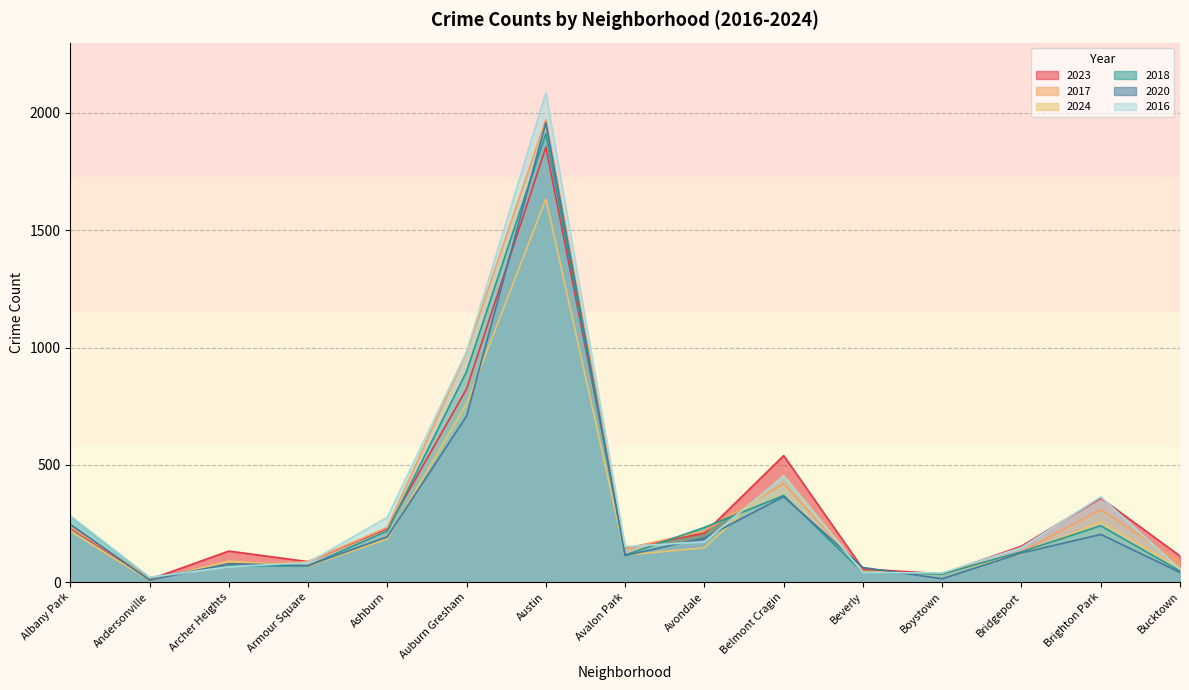

Reading left to right, transcribe all the data shown in this chart.

2023: Albany Park=231	Andersonville=11	Archer Heights=132	Armour Square=87	Ashburn=228	Auburn Gresham=824	Austin=1854	Avalon Park=144	Avondale=208	Belmont Cragin=539	Beverly=56	Boystown=35	Bridgeport=153	Brighton Park=358	Bucktown=111
2017: Albany Park=235	Andersonville=17	Archer Heights=69	Armour Square=87	Ashburn=233	Auburn Gresham=978	Austin=1972	Avalon Park=142	Avondale=218	Belmont Cragin=420	Beverly=46	Boystown=33	Bridgeport=128	Brighton Park=309	Bucktown=85
2024: Albany Park=217	Andersonville=7	Archer Heights=89	Armour Square=67	Ashburn=184	Auburn Gresham=760	Austin=1634	Avalon Park=115	Avondale=146	Belmont Cragin=455	Beverly=44	Boystown=35	Bridgeport=120	Brighton Park=257	Bucktown=59
2018: Albany Park=281	Andersonville=19	Archer Heights=69	Armour Square=69	Ashburn=218	Auburn Gresham=898	Austin=1912	Avalon Park=115	Avondale=233	Belmont Cragin=369	Beverly=41	Boystown=34	Bridgeport=129	Brighton Park=240	Bucktown=47
2020: Albany Park=246	Andersonville=8	Archer Heights=78	Armour Square=70	Ashburn=193	Auburn Gresham=708	Austin=1959	Avalon Park=113	Avondale=188	Belmont Cragin=364	Beverly=62	Boystown=14	Bridgeport=124	Brighton Park=203	Bucktown=41
2016: Albany Park=282	Andersonville=20	Archer Heights=65	Armour Square=83	Ashburn=276	Auburn Gresham=983	Austin=2086	Avalon Park=151	Avondale=172	Belmont Cragin=451	Beverly=40	Boystown=39	Bridgeport=147	Brighton Park=363	Bucktown=55